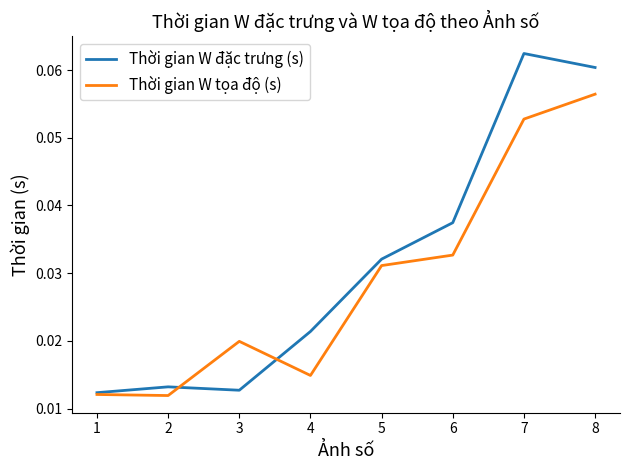

At which label does Thời gian W tọa độ (s) reach its peak?

8